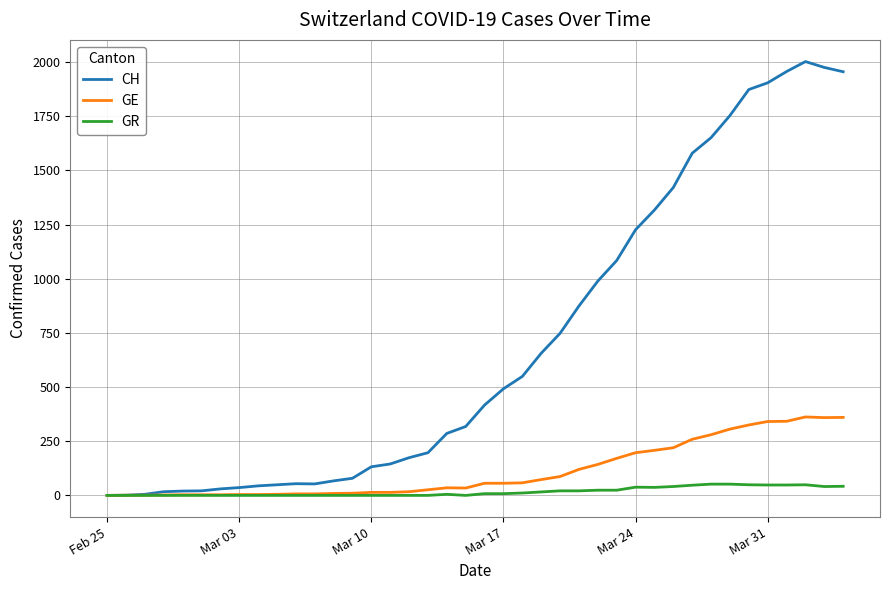

Which series has the widest spread of values?

CH